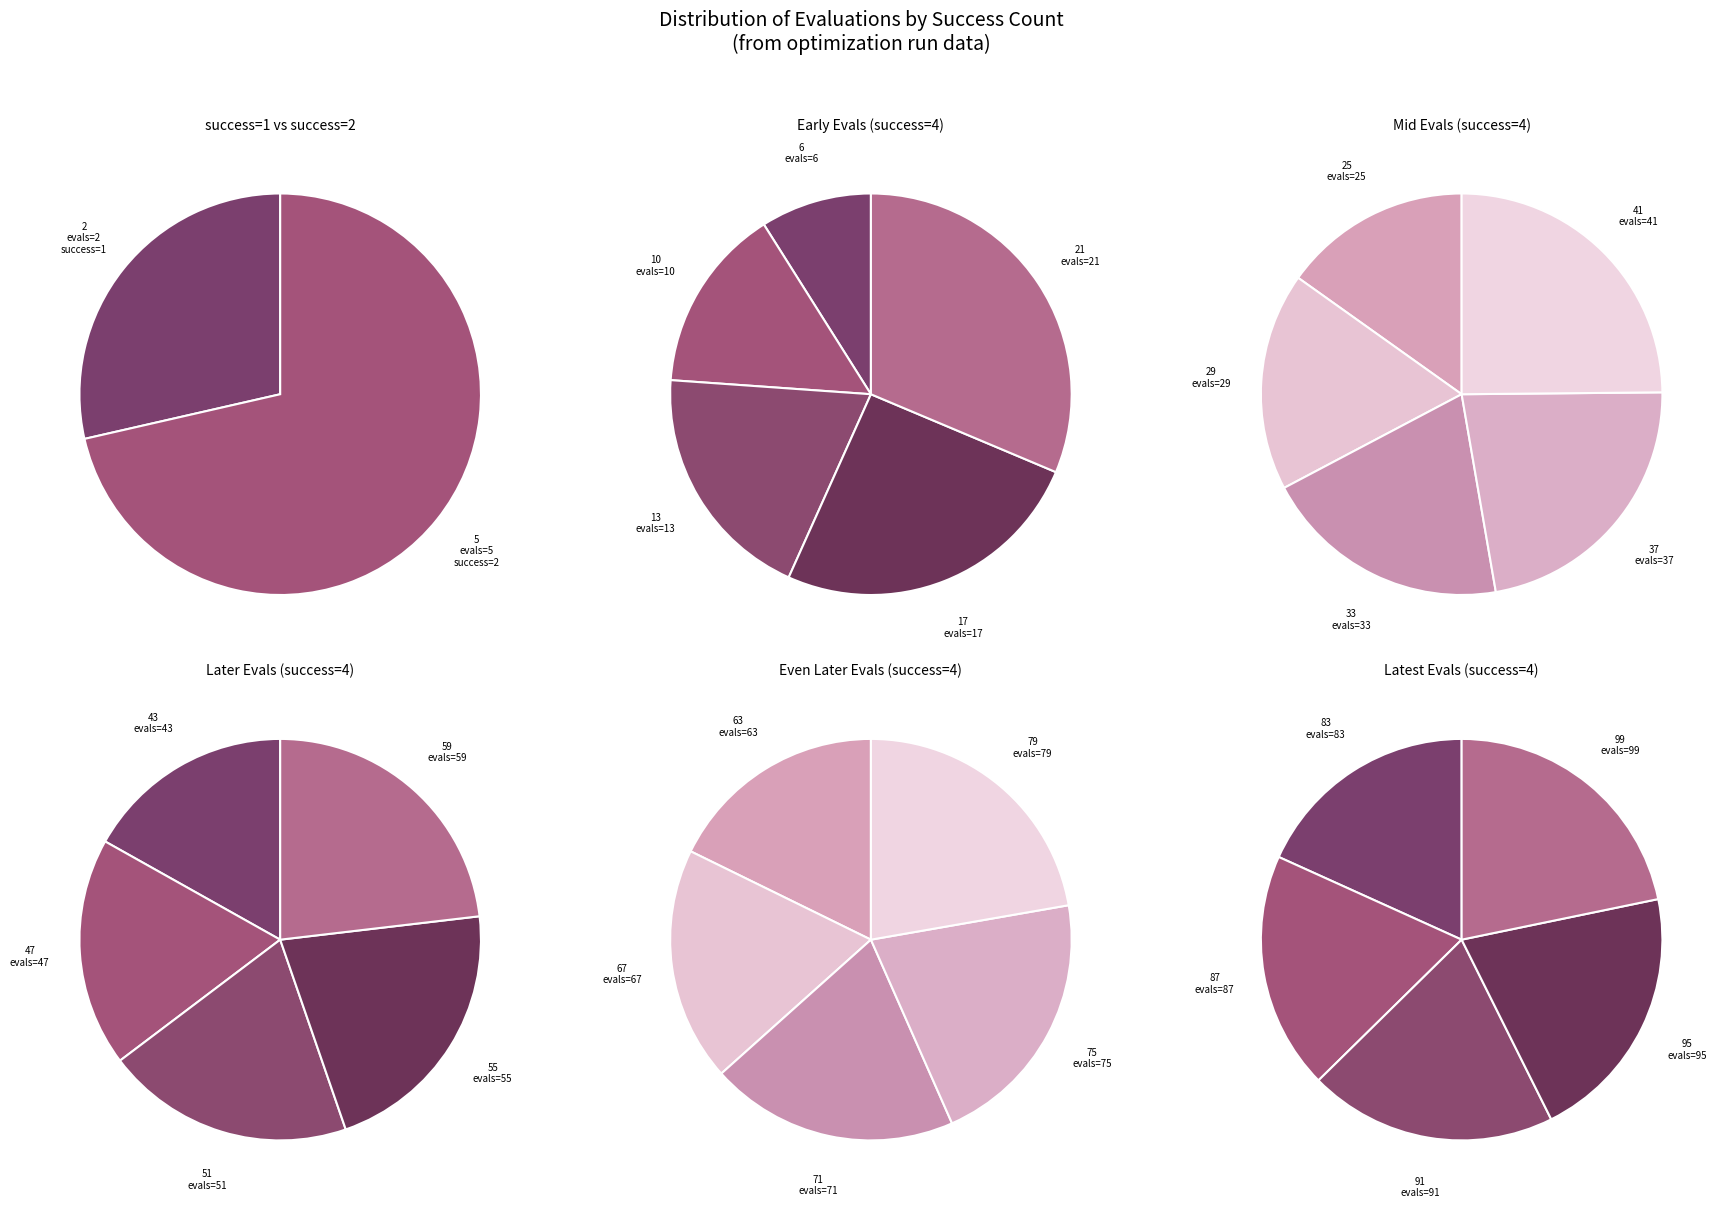

What is the change in value from 4 to 4?

+12